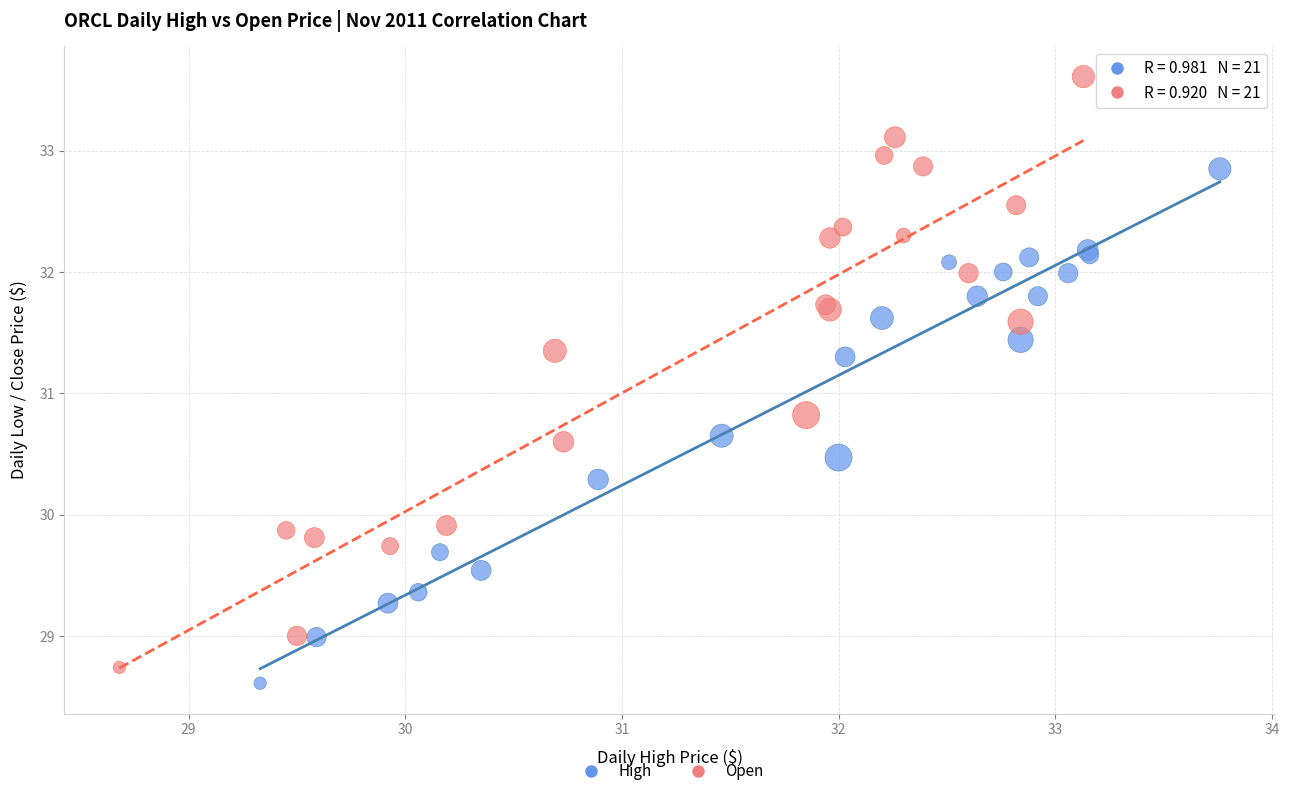

Which series has the largest Y range (max minus min)?

Open